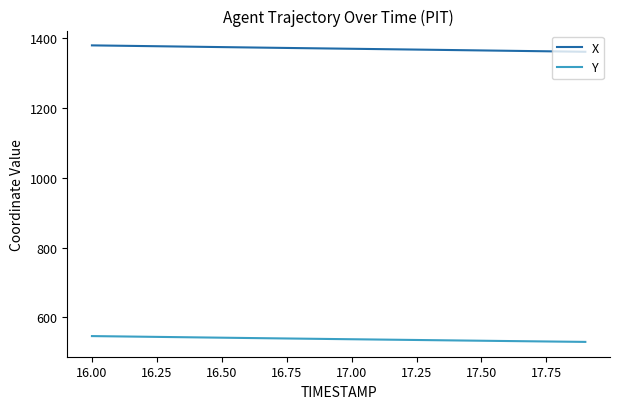

Which series has the largest total across all categories?

X